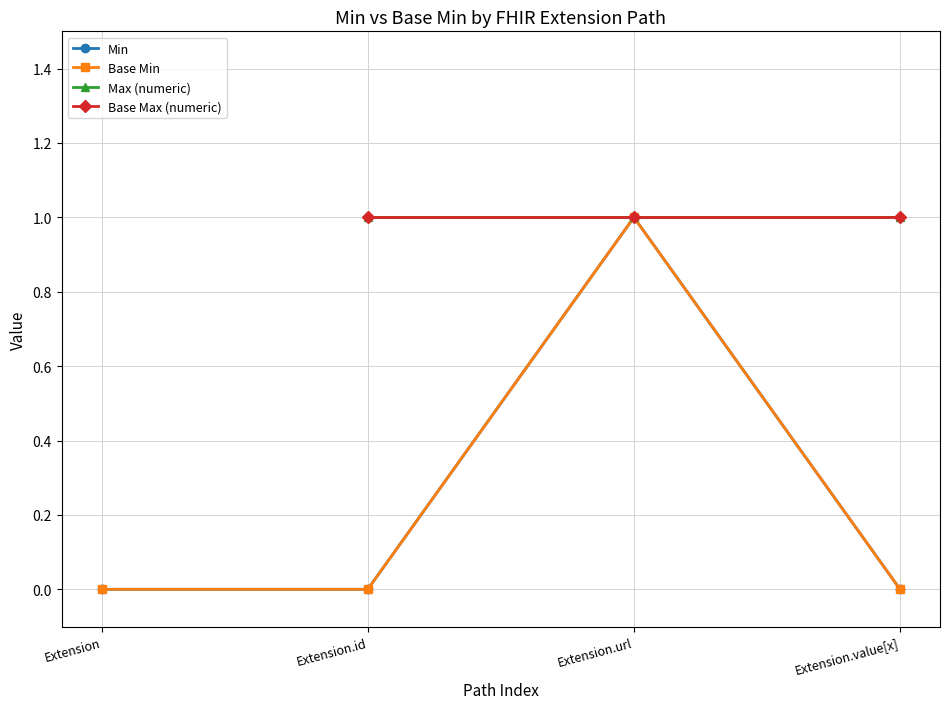

True or false: Extension.value[x] and Extension intersect in this chart.

False